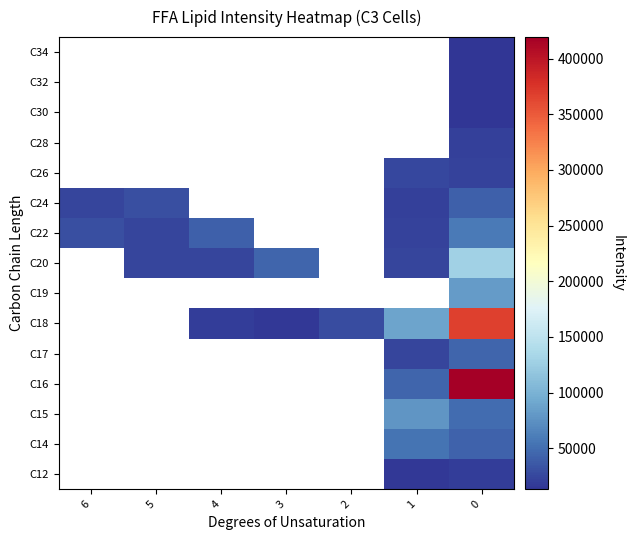

Count the number of data series in this chart.

15